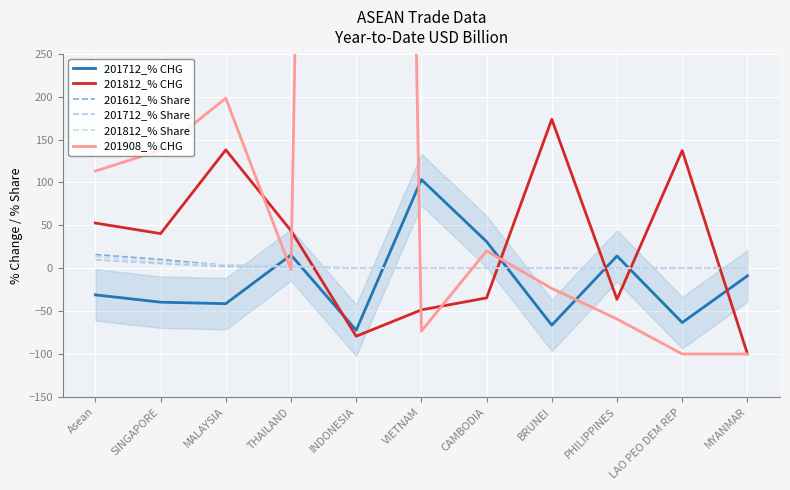

What is the total value across all series at MALAYSIA?

303.7